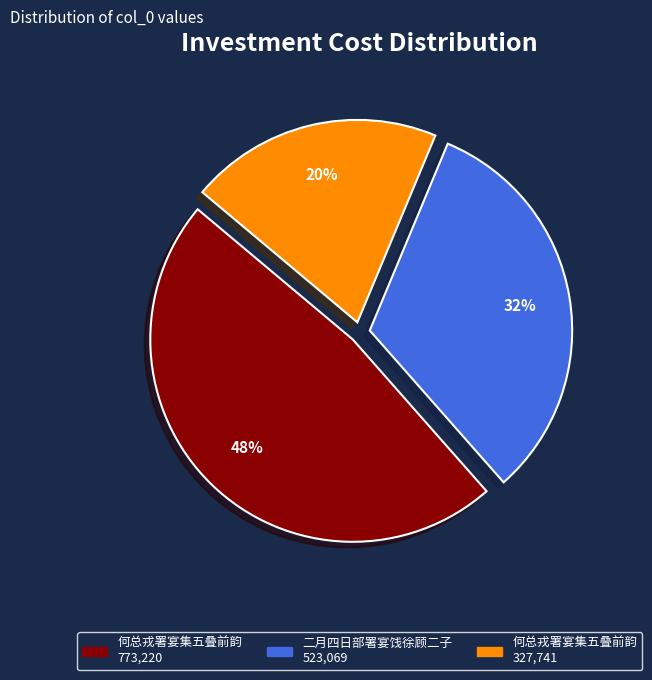

To the nearest percent, what is the average slice percentage?

33%